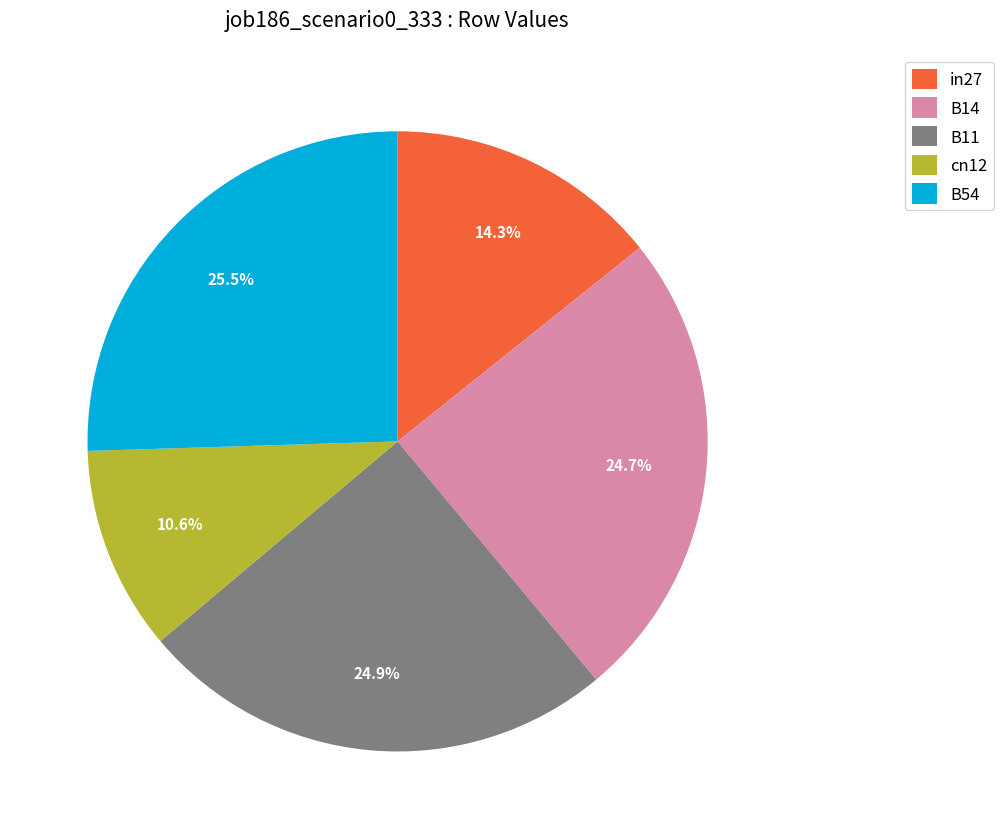

Which has a higher value, B11 or B54?

B54